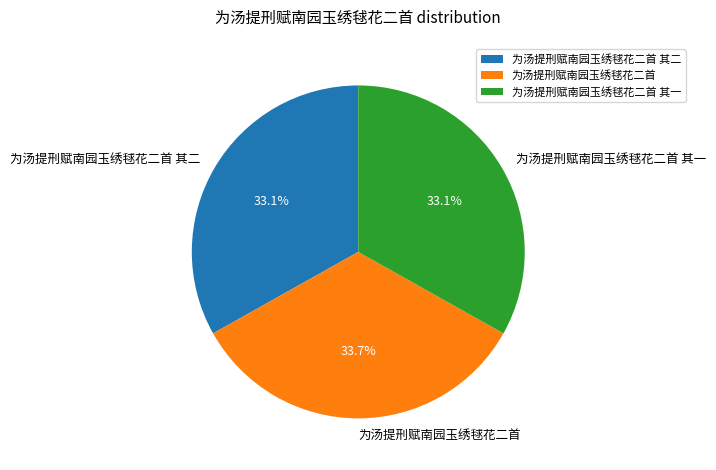

Which category has the biggest portion of the pie?

为汤提刑赋南园玉绣毬花二首